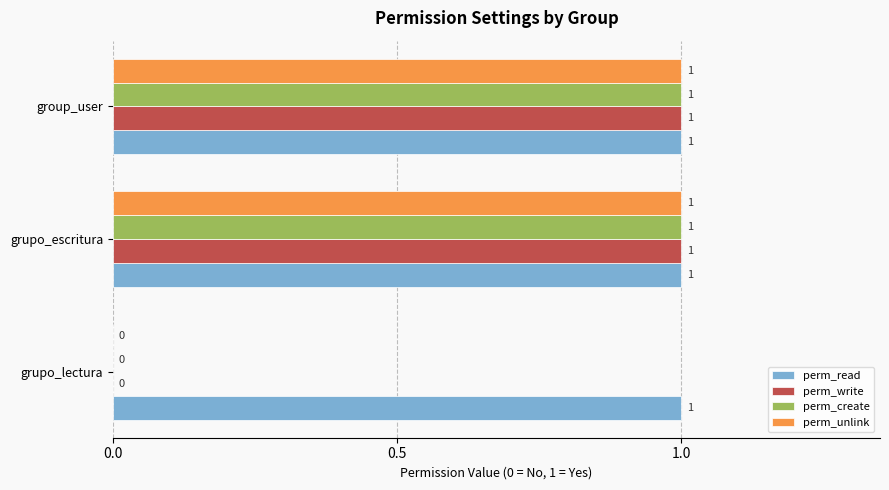

What is the sum of all perm_unlink values?

2